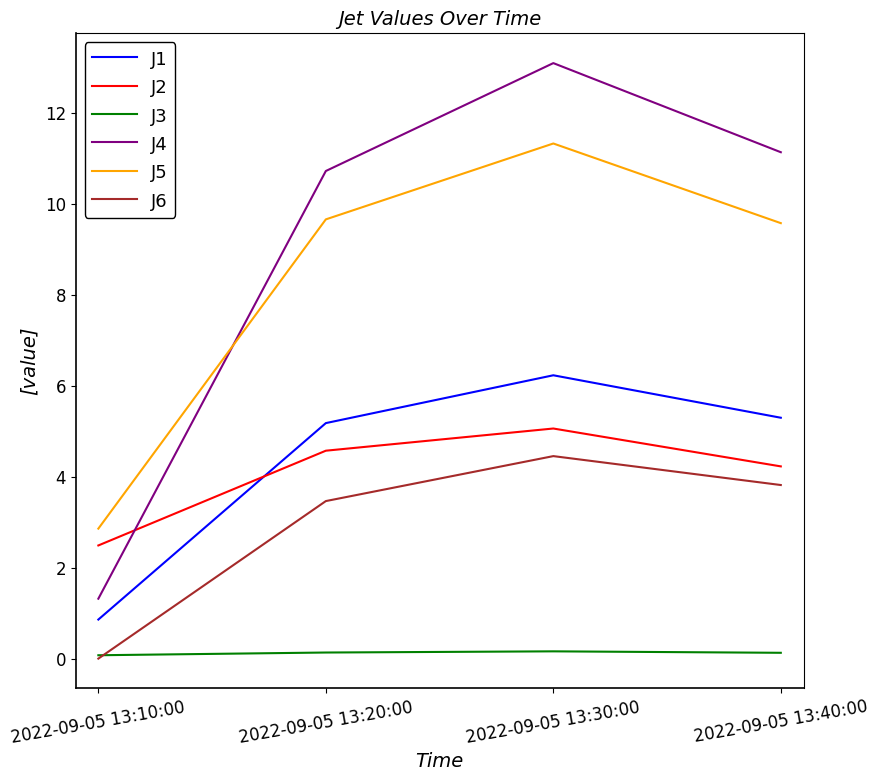

What value does the J3 series have at 2022-09-05 13:20:00?

0.1